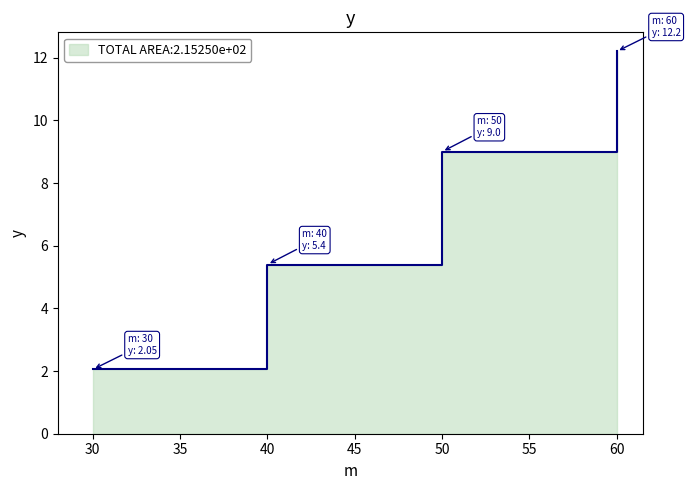

Reading left to right, list all the values displayed in this chart.

30=2.0	40=5.4	50=9.0	60=12.2